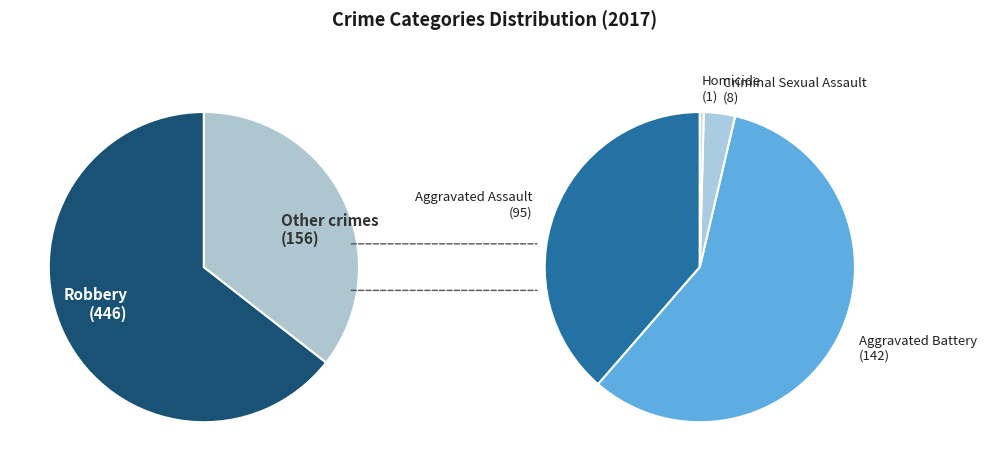

Do Criminal Sexual Assault and Aggravated Battery together represent more than half of the pie?

No